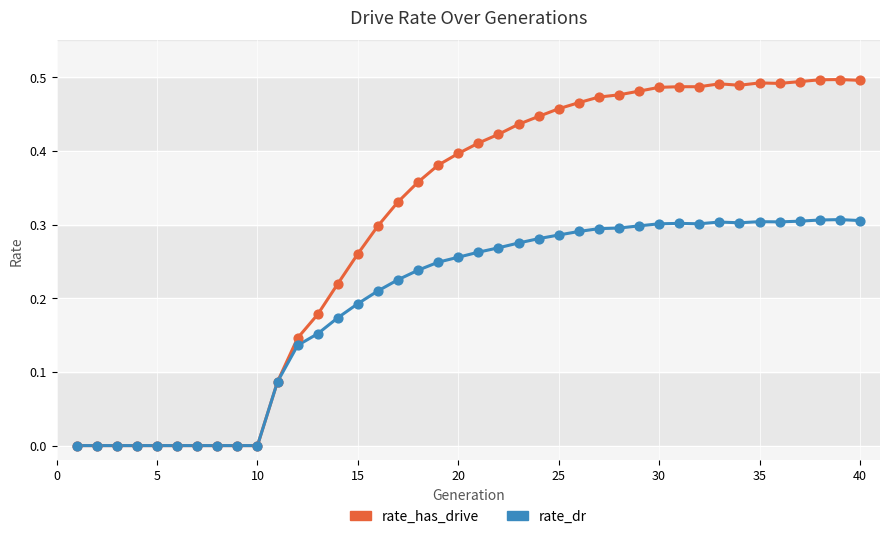

Which series has the widest spread of Y values?

rate_has_drive